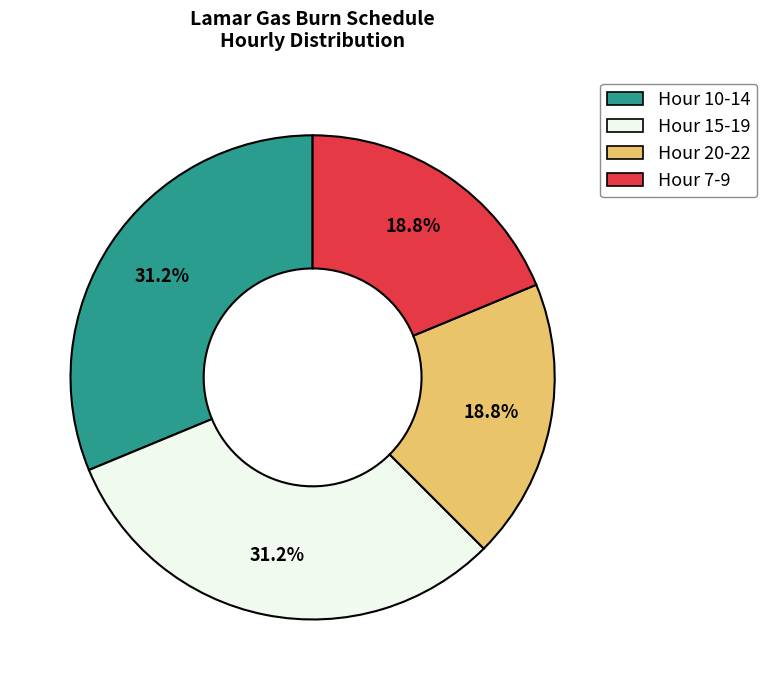

Is there a majority slice in this chart?

No